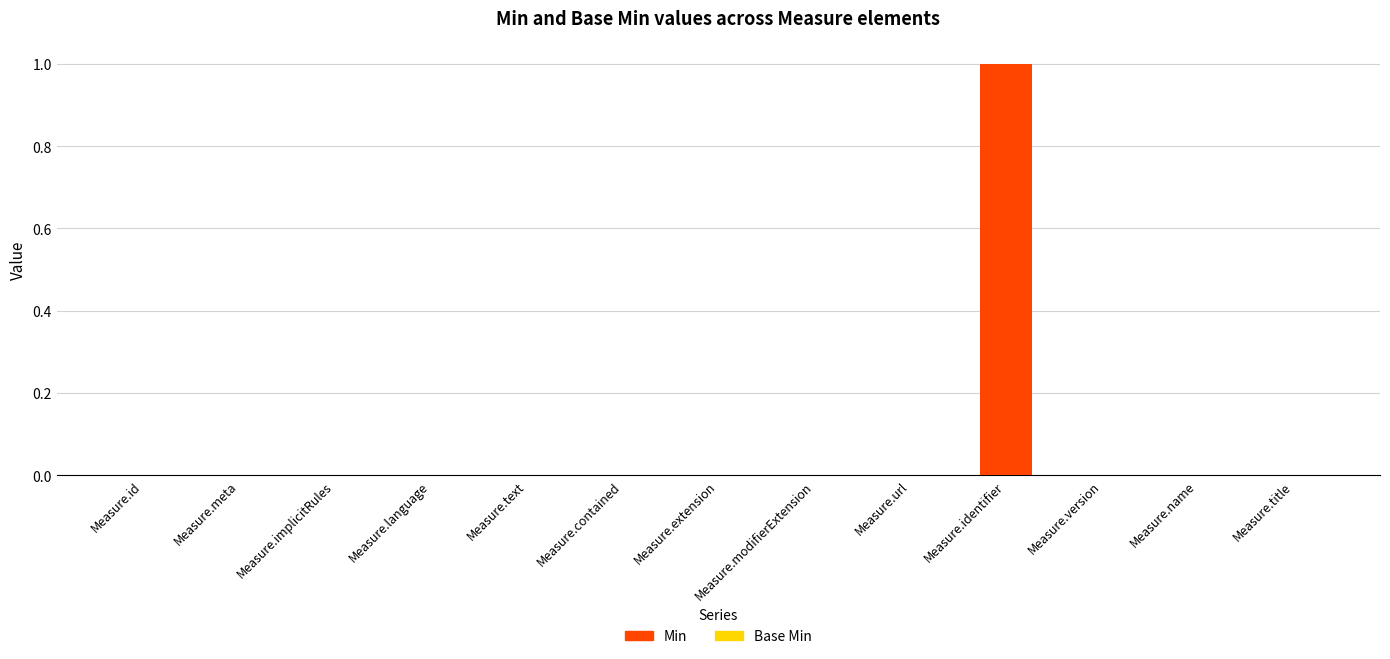

What is the greatest value displayed?

1